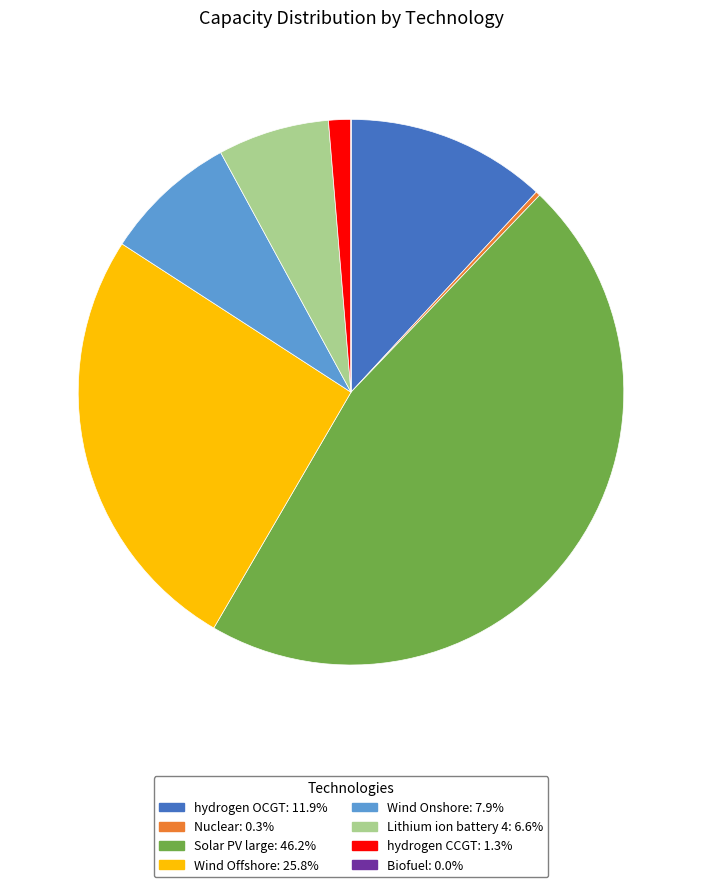

Is it true that hydrogen CCGT is 1% of the pie?

True